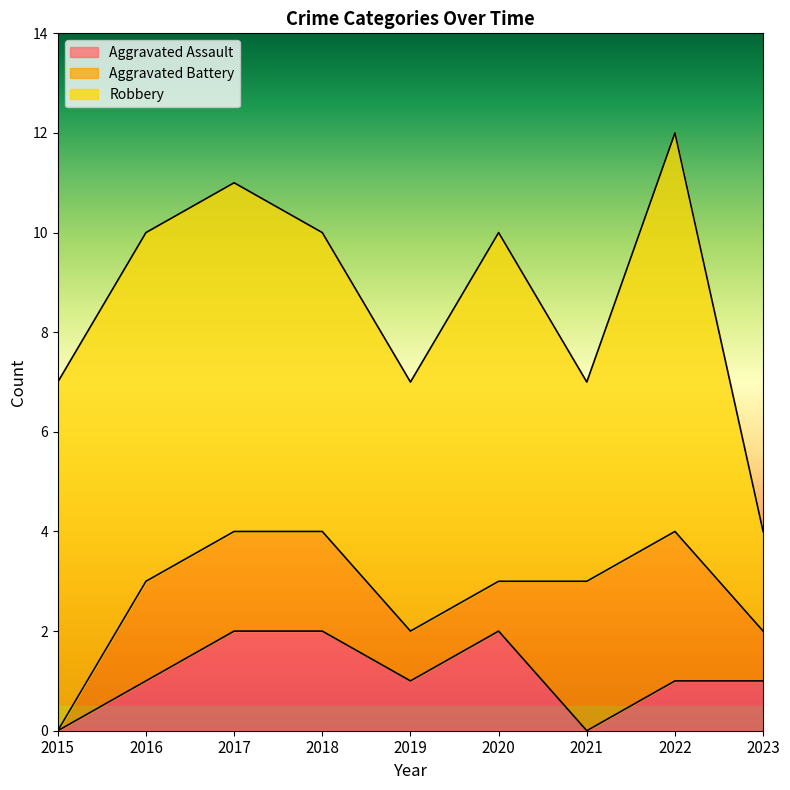

What is the total value across all series at 2019?

7